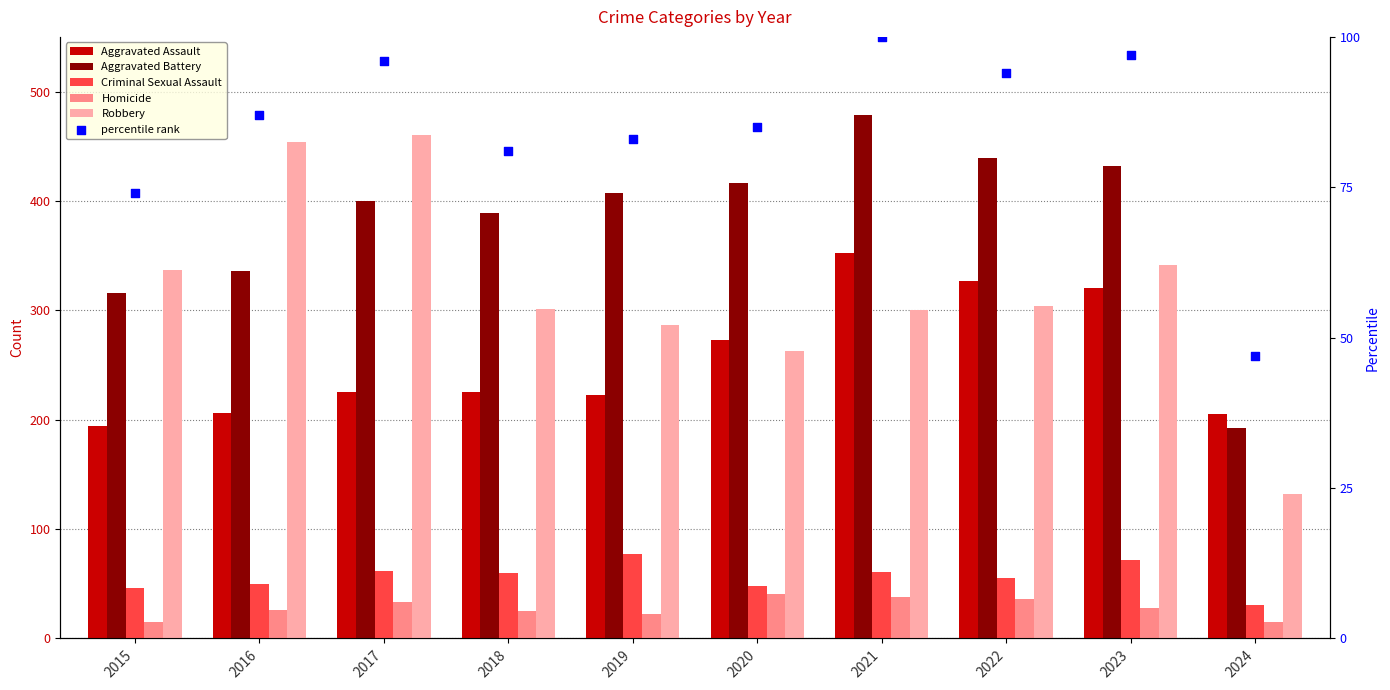

What is the total value across all series at 2018?

1081